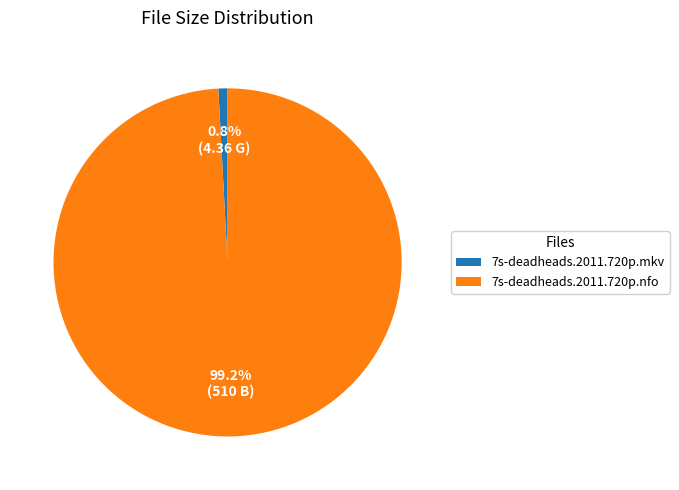

Is the sum of 7s-deadheads.2011.720p.mkv and 7s-deadheads.2011.720p.nfo greater than half?

Yes